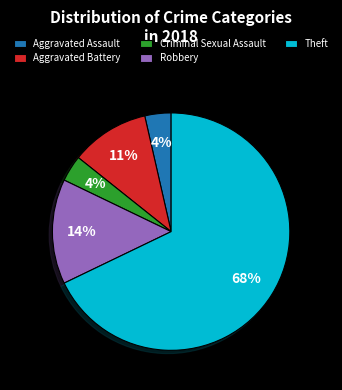

Do Aggravated Assault and Robbery together represent more than half of the pie?

No